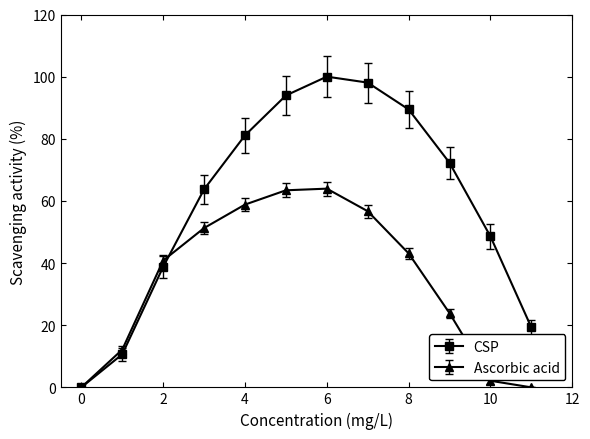

In Ascorbic acid, how many points are higher than both neighbors (excluding endpoints)?

1